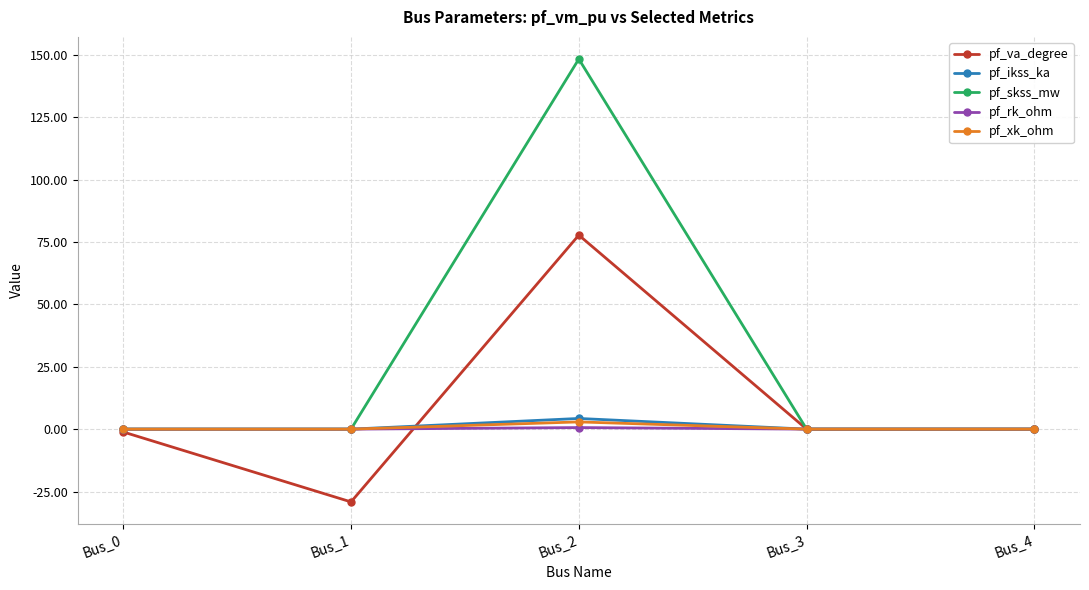

What is the value of the pf_va_degree point at the 3rd from the left?

77.8